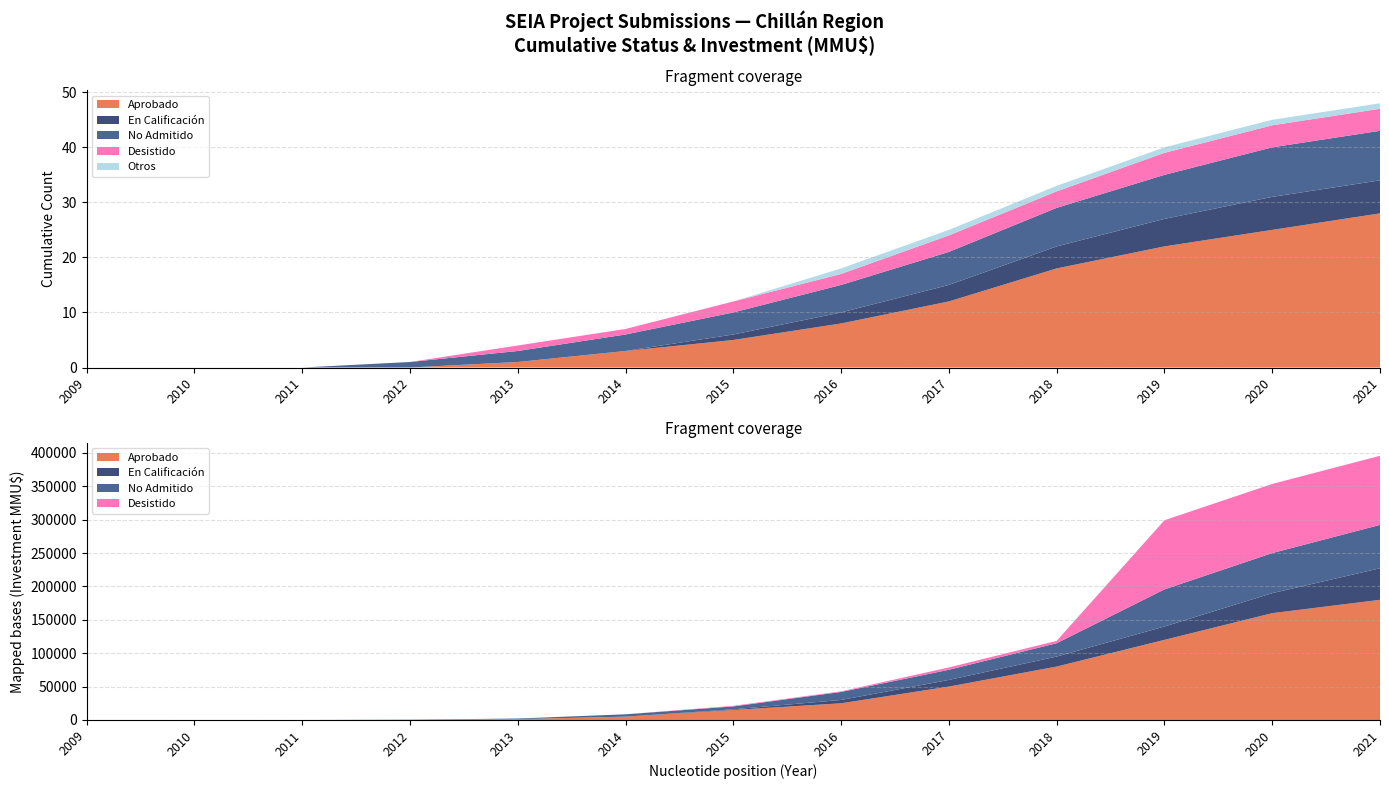

Reading left to right, extract all data points from this chart.

Aprobado: 2009=0	2010=0	2011=0	2012=0	2013=1	2014=3	2015=5	2016=8	2017=12	2018=18	2019=22	2020=25	2021=28
En Calificacion: 2009=0	2010=0	2011=0	2012=0	2013=0	2014=0	2015=1	2016=2	2017=3	2018=4	2019=5	2020=6	2021=6
No Admitido: 2009=0	2010=0	2011=0	2012=1	2013=2	2014=3	2015=4	2016=5	2017=6	2018=7	2019=8	2020=9	2021=9
Desistido: 2009=0	2010=0	2011=0	2012=0	2013=1	2014=1	2015=2	2016=2	2017=3	2018=3	2019=4	2020=4	2021=4
Otros: 2009=0	2010=0	2011=0	2012=0	2013=0	2014=0	2015=0	2016=1	2017=1	2018=1	2019=1	2020=1	2021=1